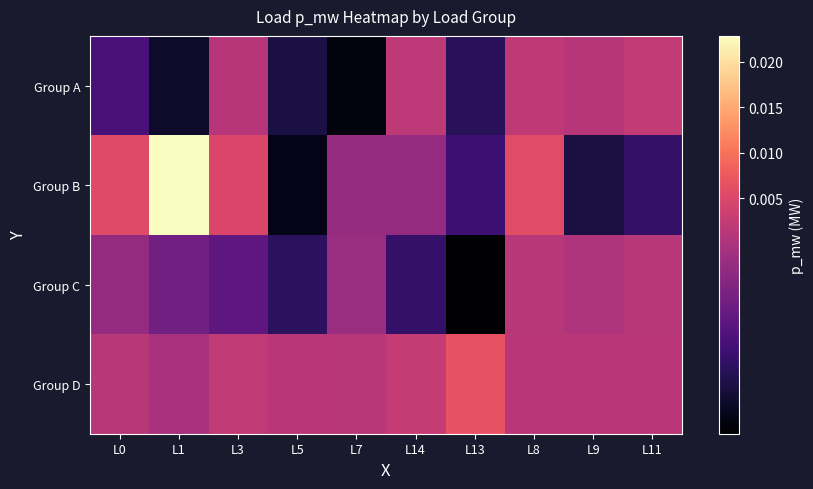

How many Group D values are between 0 and 1?

10